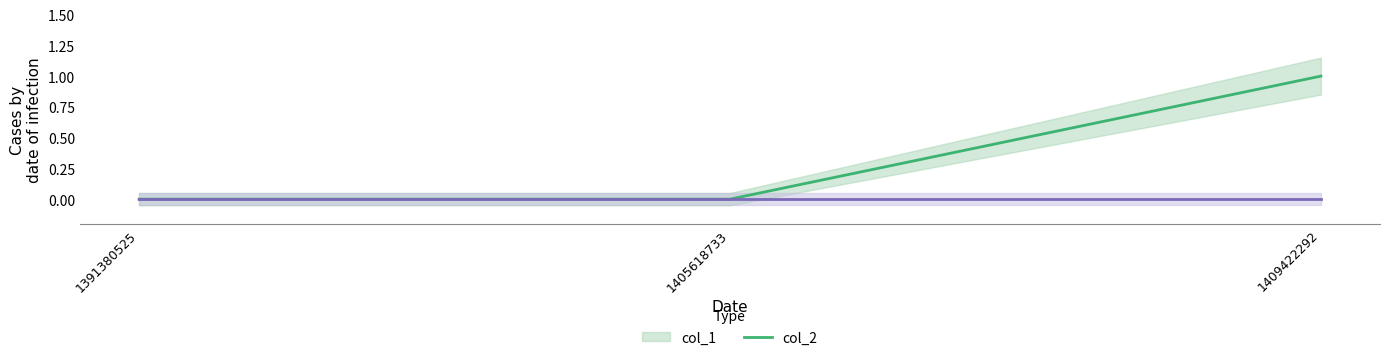

List the labels in order of value, largest first.

1409422292, 1391380525, 1405618733